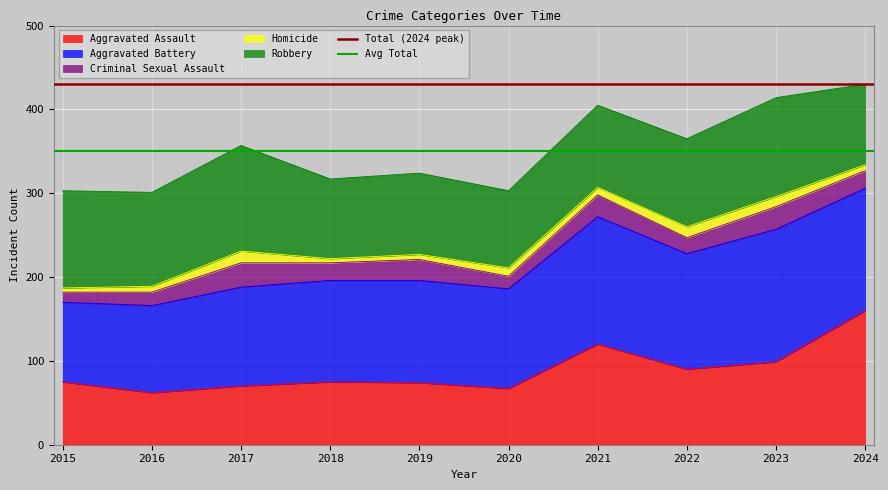

The Aggravated Assault series shows 111 at 2015. True or false?

False